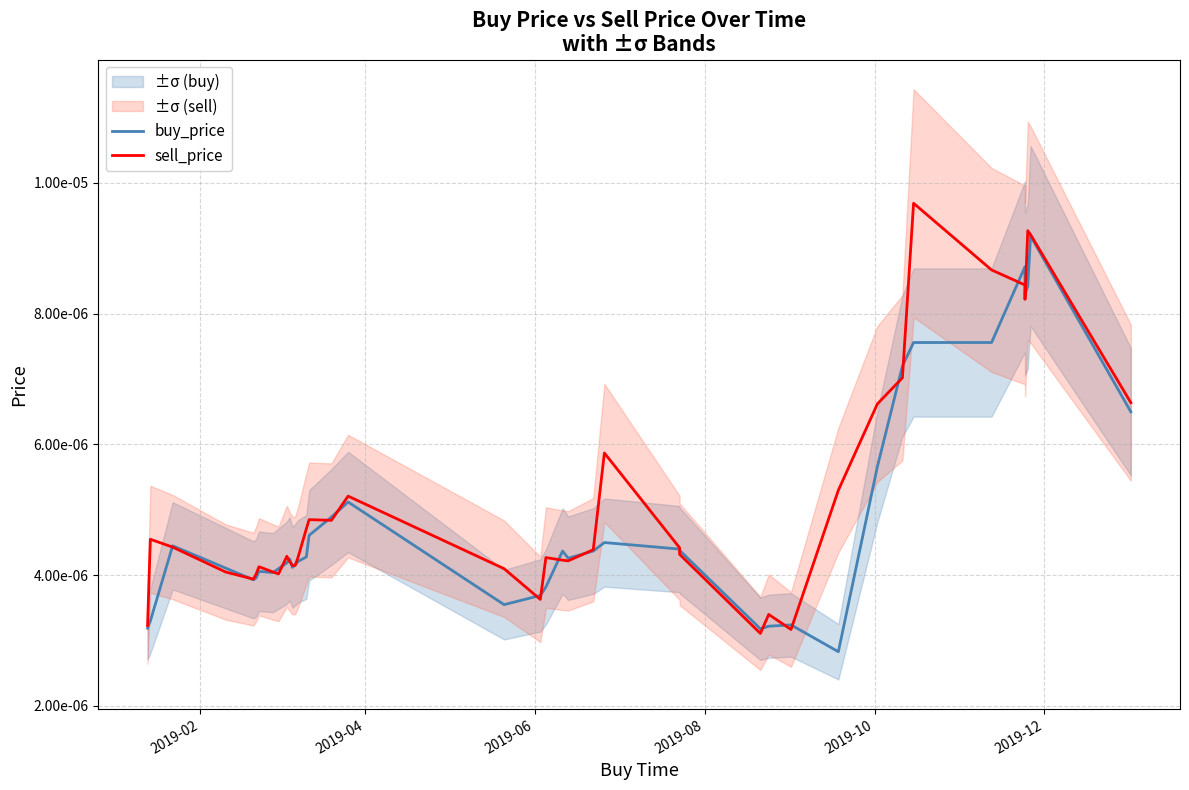

Is the value of buy_price at 10 greater than the value of sell_price at 12?

Yes